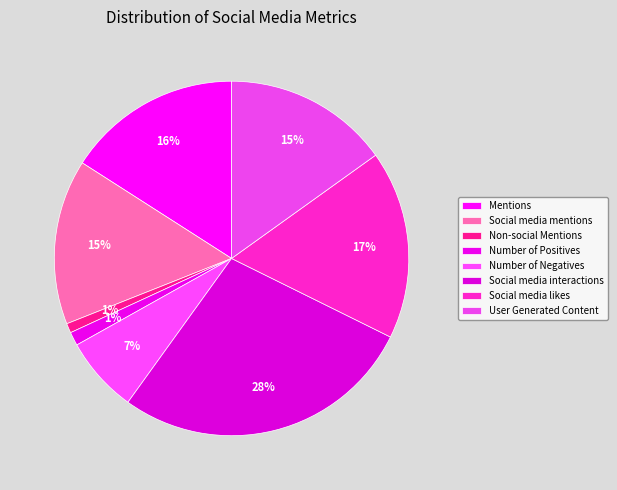

How many slices are in this pie chart?

8